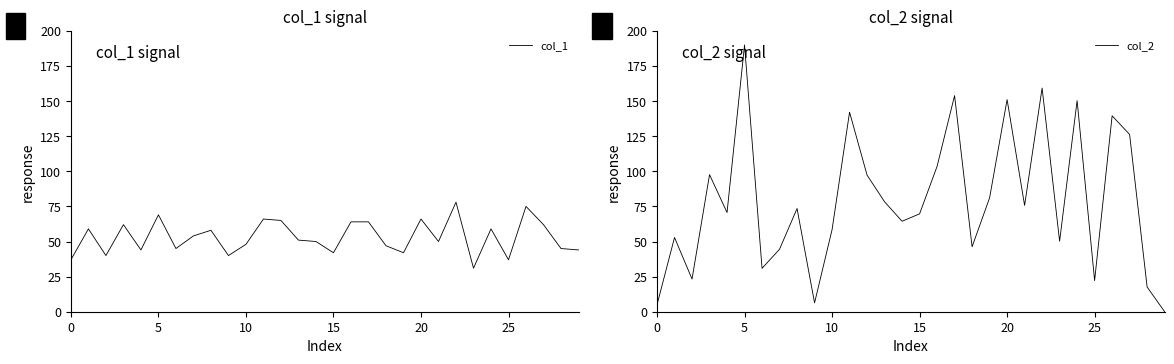

Which series has the largest range (max minus min)?

col_2